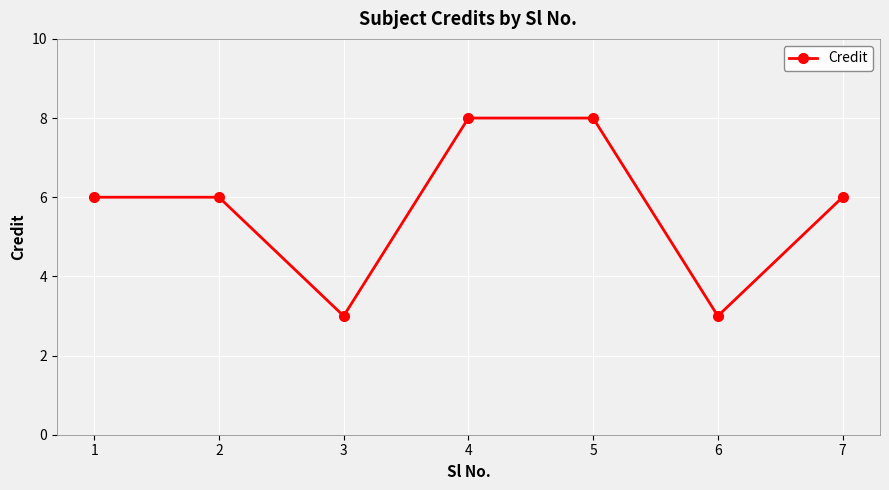

What is the minimum value shown in the chart?

3